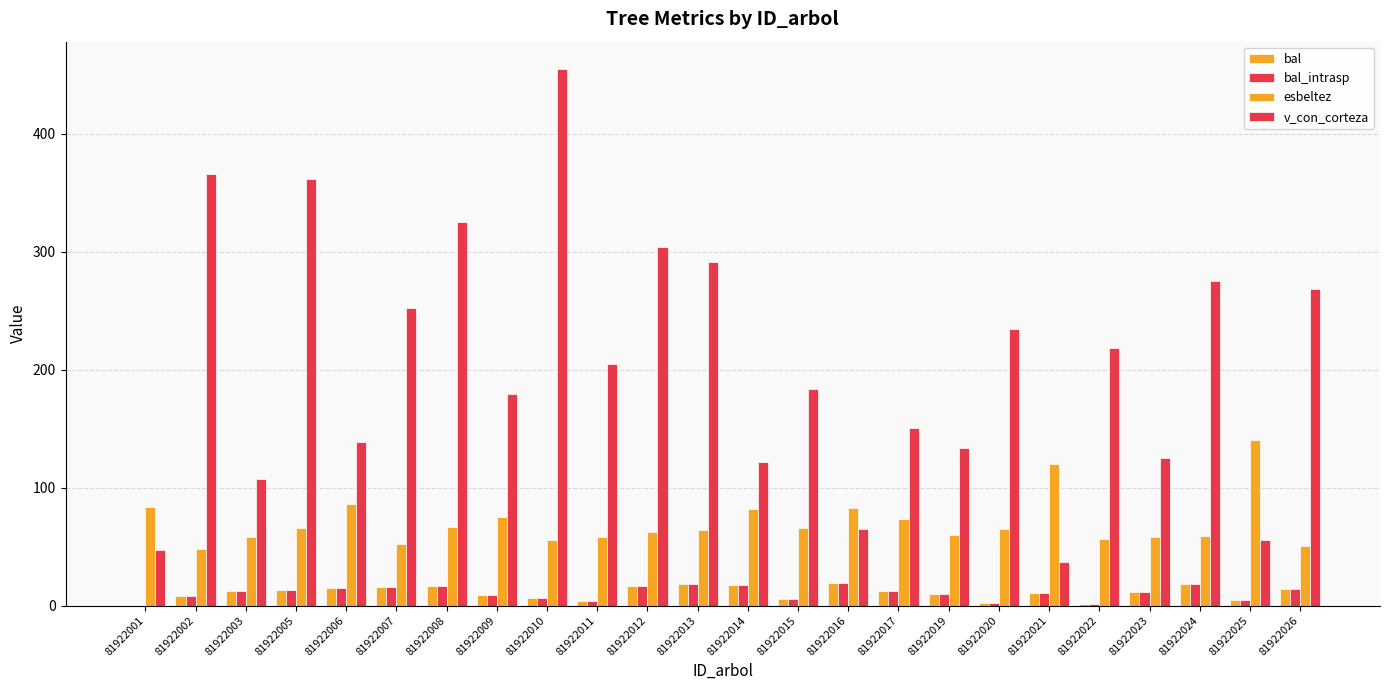

What is the spread (max minus min) of values at 81922012?

287.0